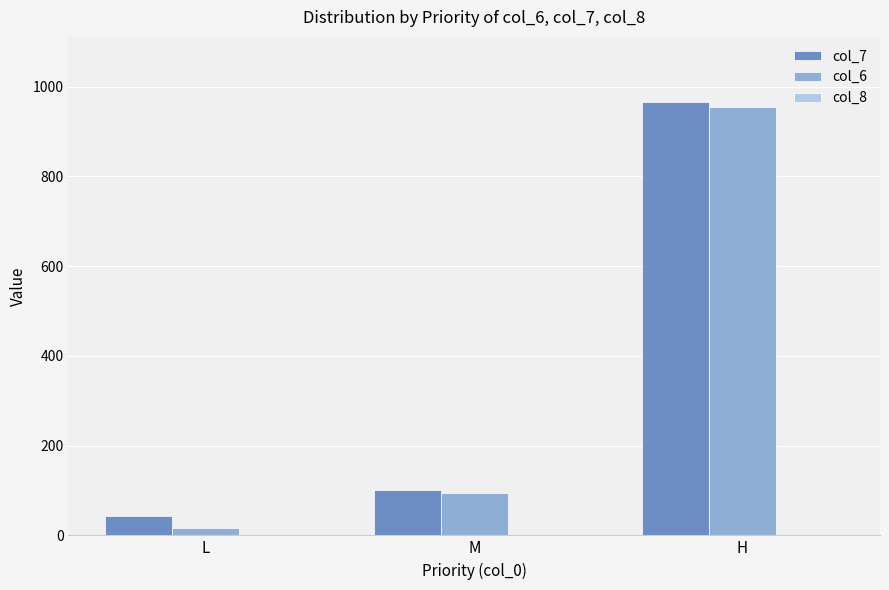

Is it true that col_6 equals 235 at H?

False